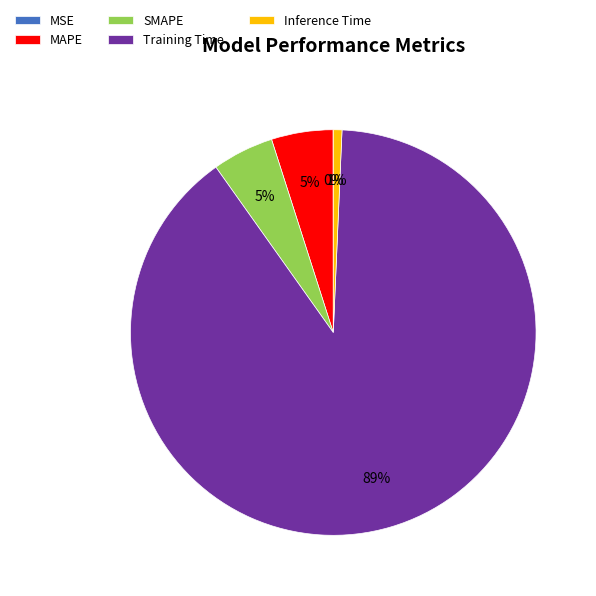

Which slice is the largest?

Training Time